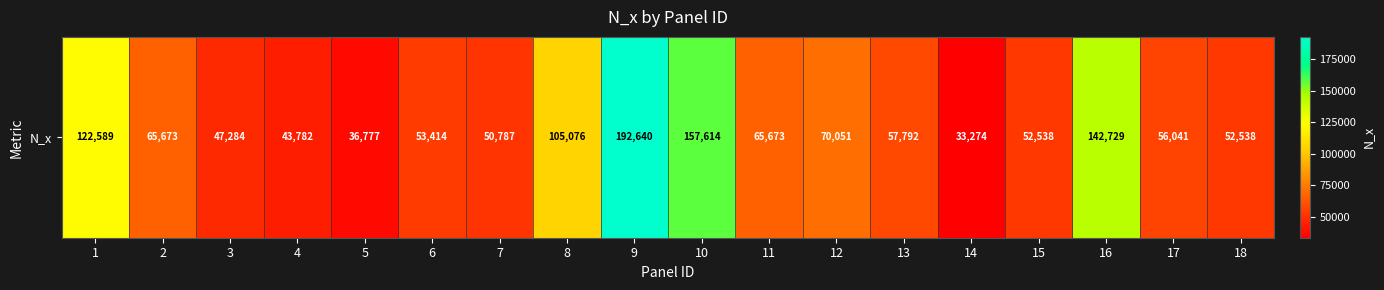

What is the minimum value shown in the chart?

33274.1